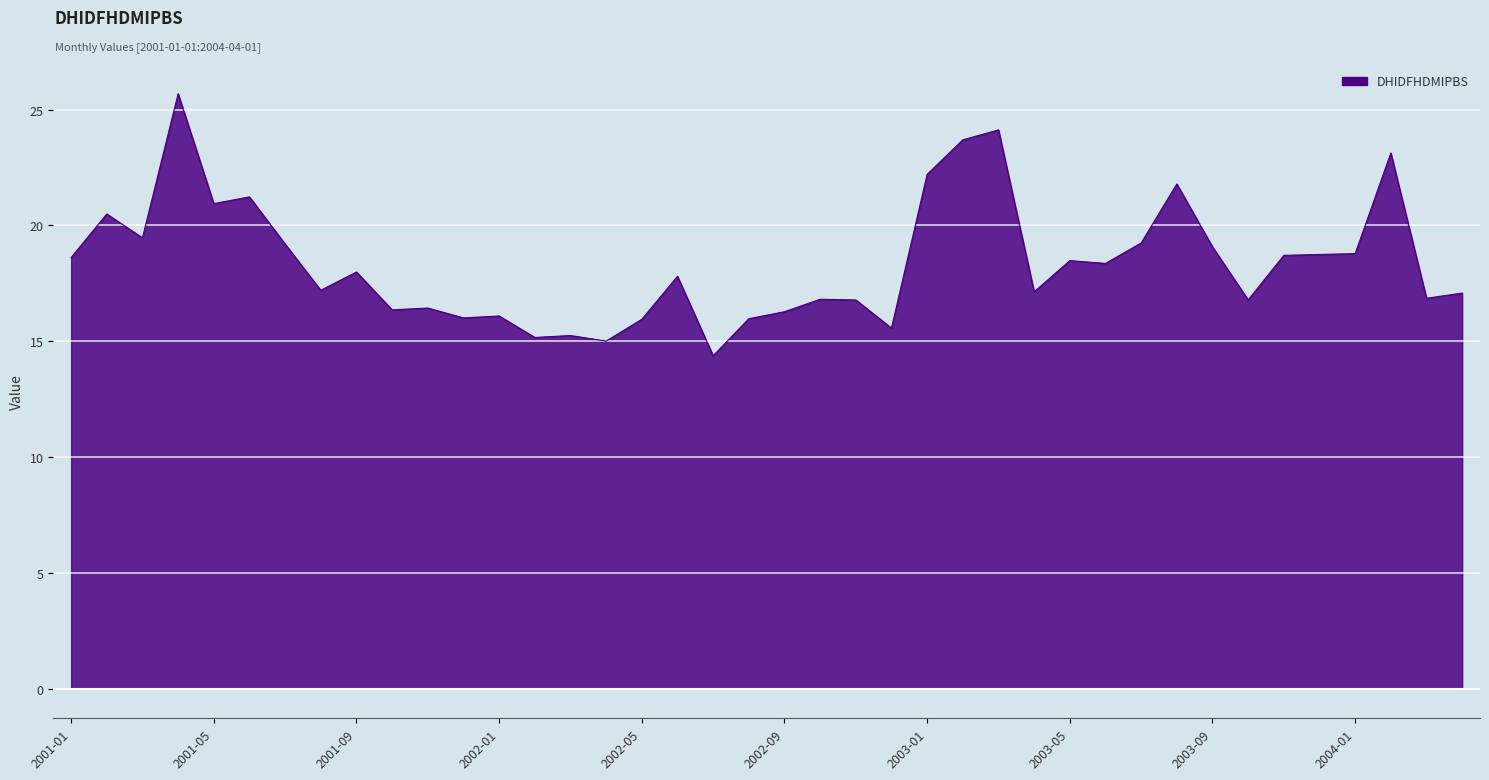

What is the greatest value displayed?

25.7